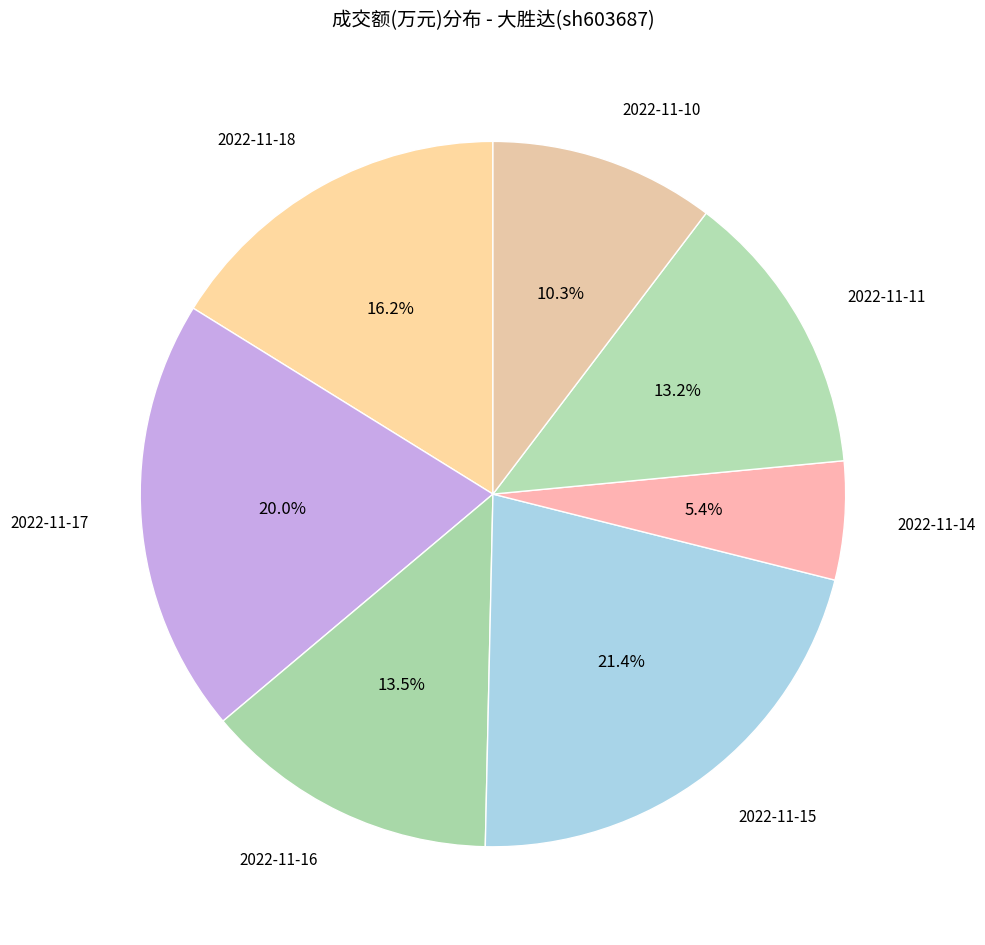

What is the smallest slice in the pie chart?

2022-11-14